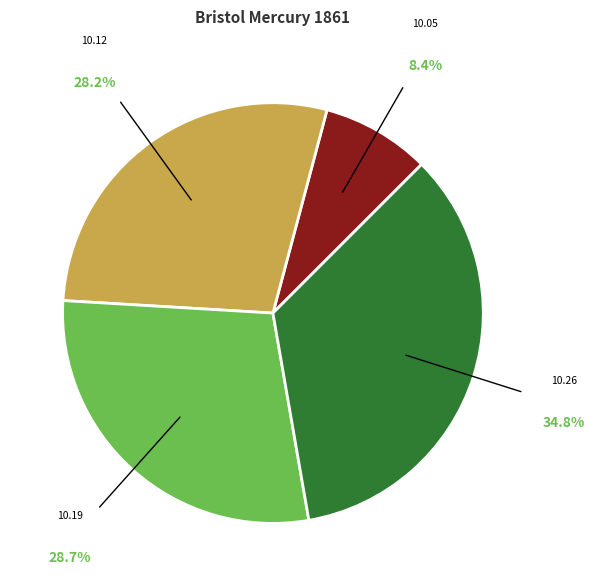

Which has a higher value, 10.19 or 10.26?

10.26